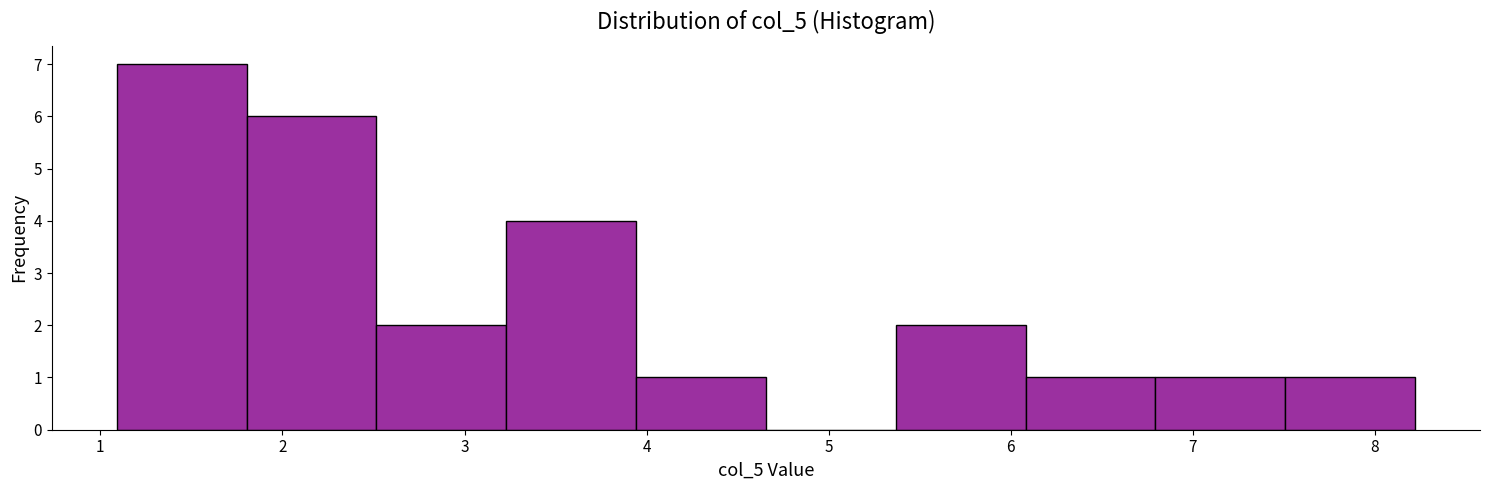

How tall is the bar that spans 7.5 to 8.2 on the x-axis? Neither the bar edges nor the heights are printed on the chart, so give them approximately, as read against the axes.

1